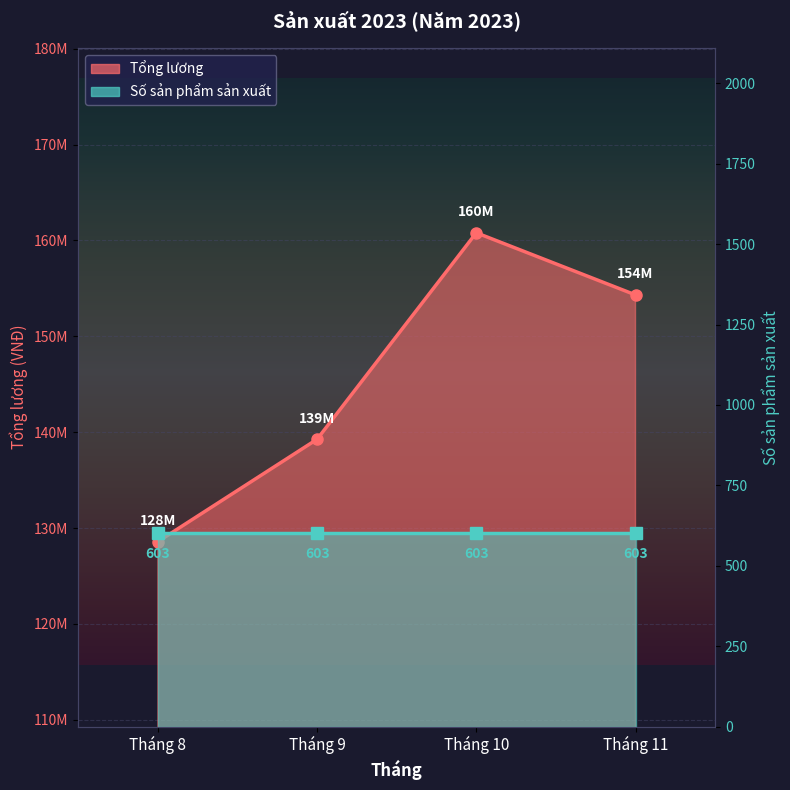

Rank the categories by value from highest to lowest.

Tháng 10, Tháng 11, Tháng 9, Tháng 8